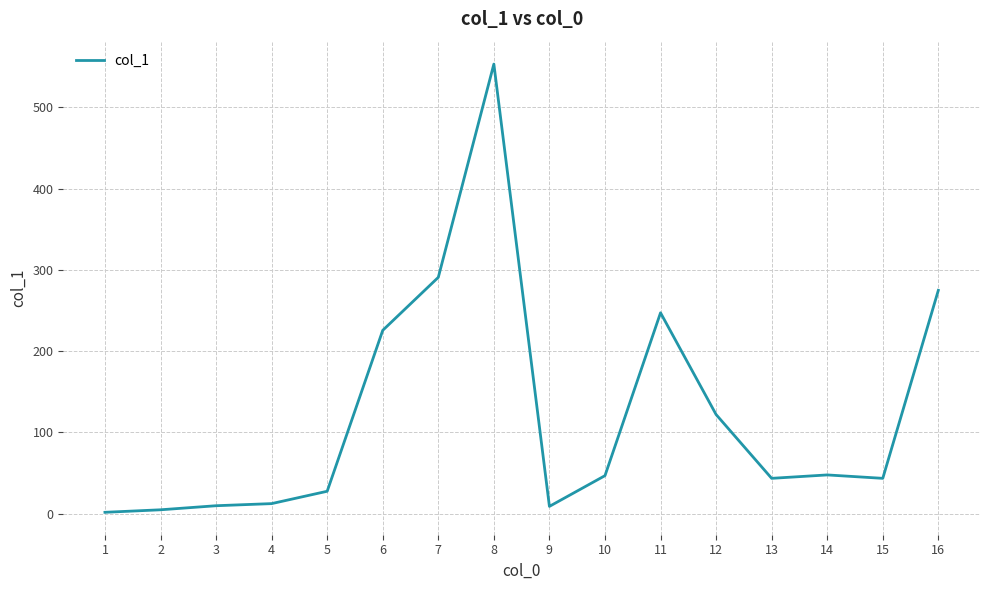

How many lines are shown in the chart?

1